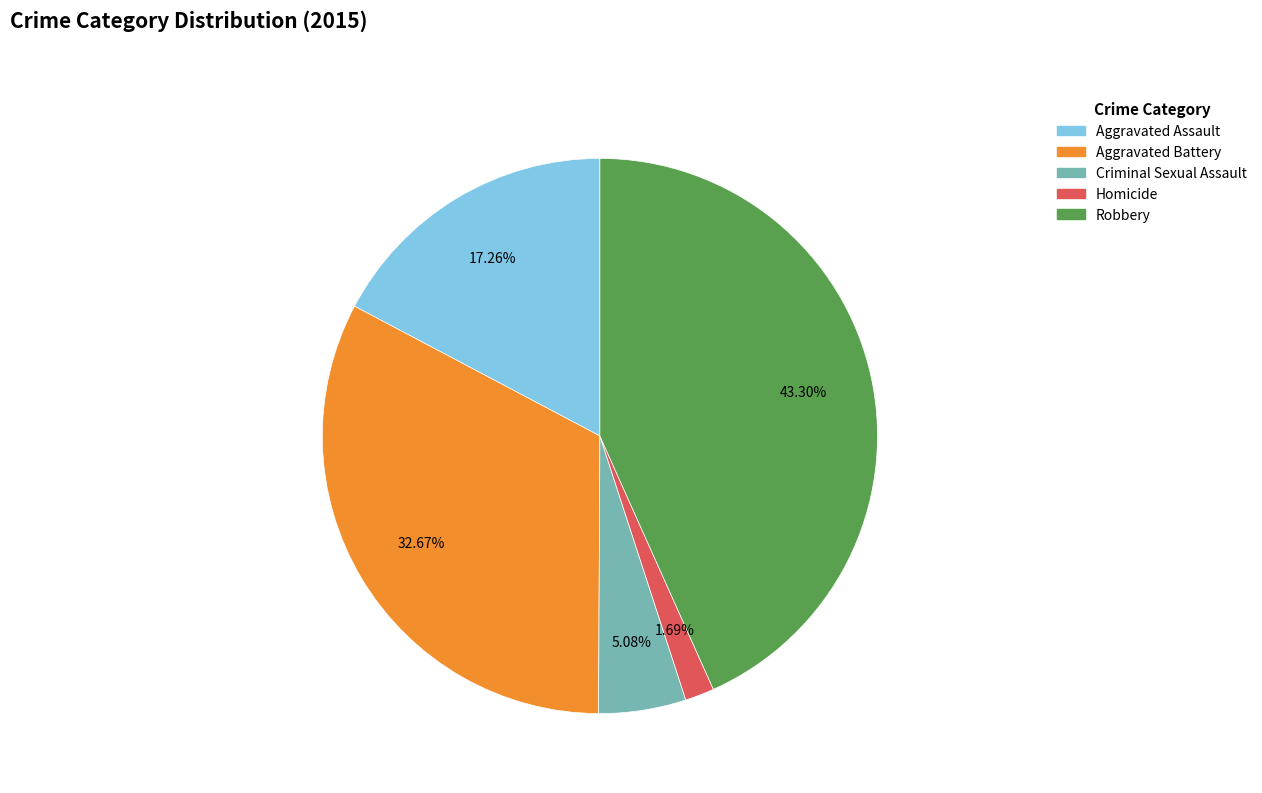

Is the sum of Aggravated Battery and Criminal Sexual Assault greater than half?

No